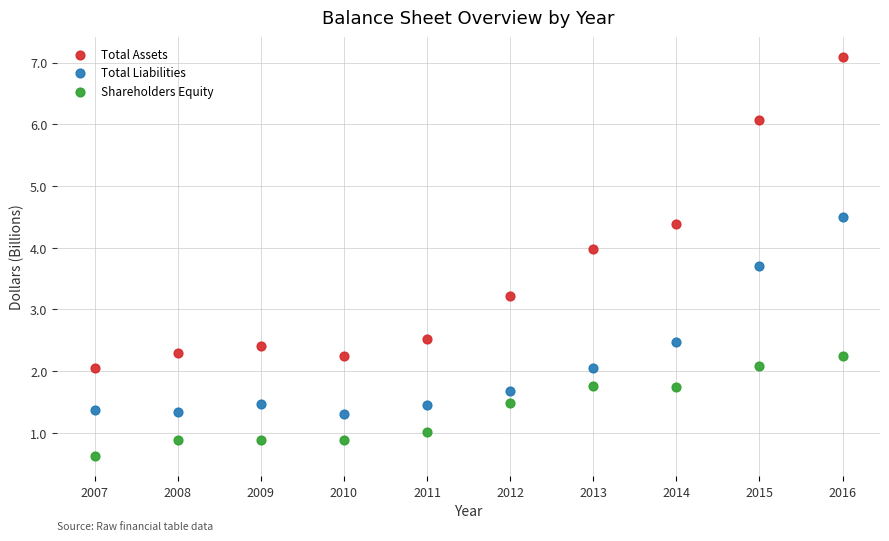

Which series reaches the maximum Y coordinate?

Total Assets